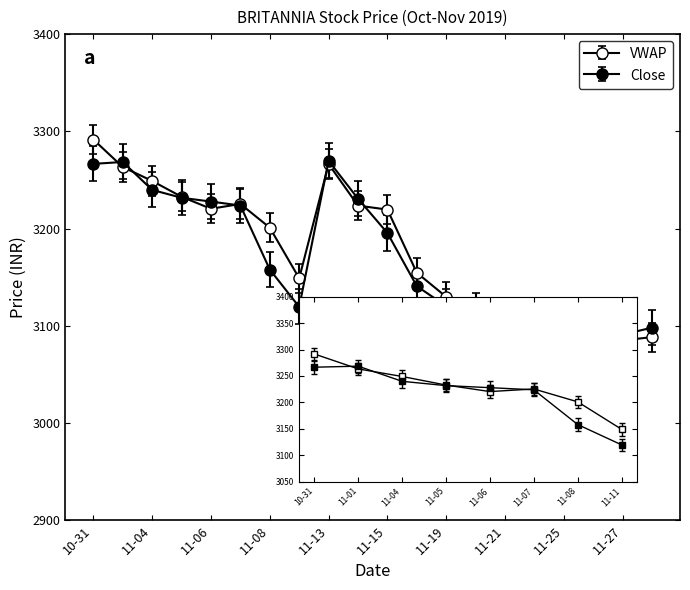

Rank the series by their average value, from highest to lowest.

VWAP, Close